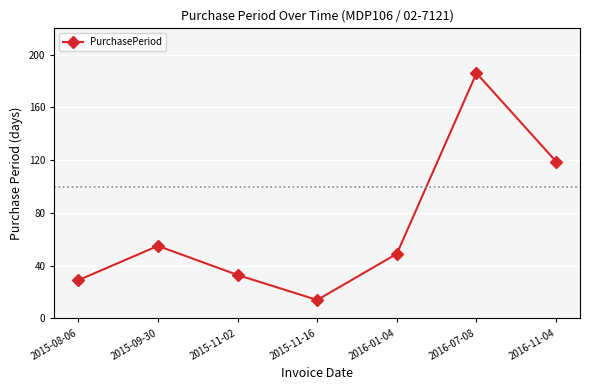

Reading left to right, transcribe all the data shown in this chart.

2015-08-06=29	2015-09-30=55	2015-11-02=33	2015-11-16=14	2016-01-04=49	2016-07-08=186	2016-11-04=119